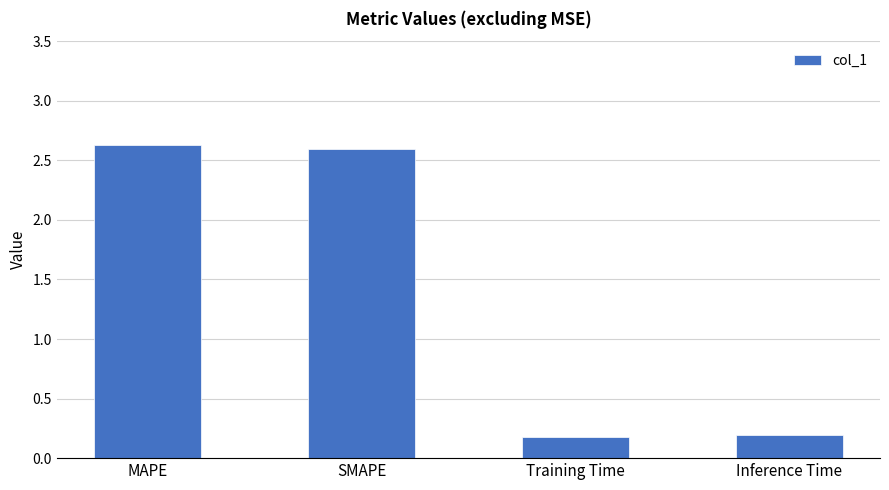

Count the number of data series in this chart.

1